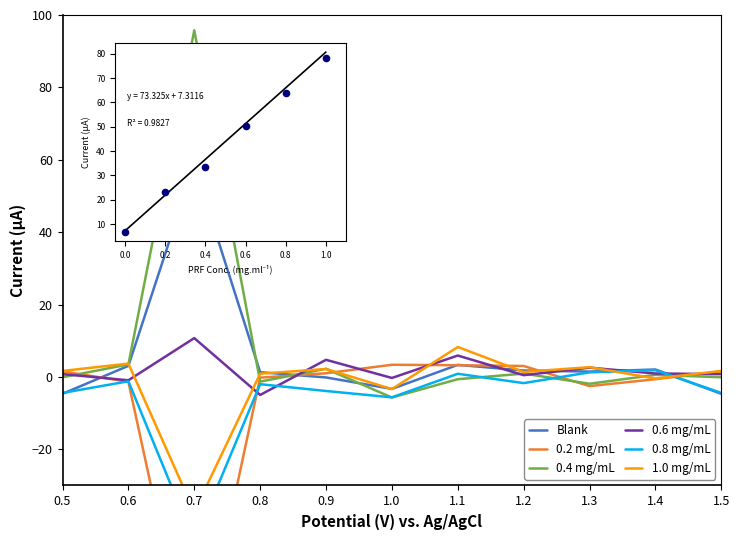

Which series has the largest total across all categories?

0.4 mg/mL